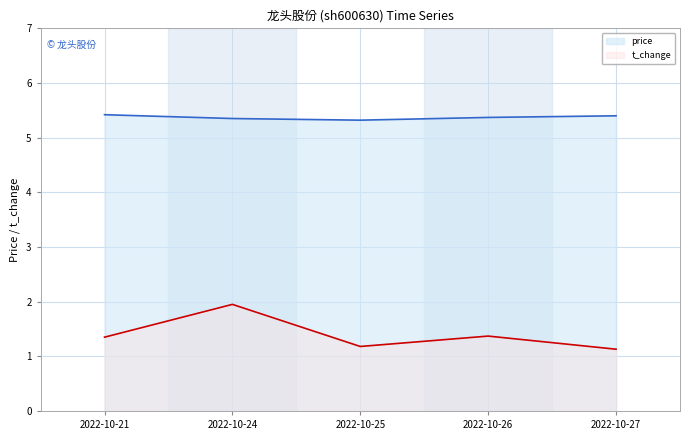

What is the lowest value of the t_change series?

1.1